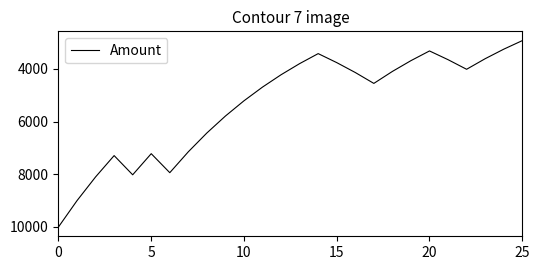

What is the minimum value shown in the chart?

2924.9